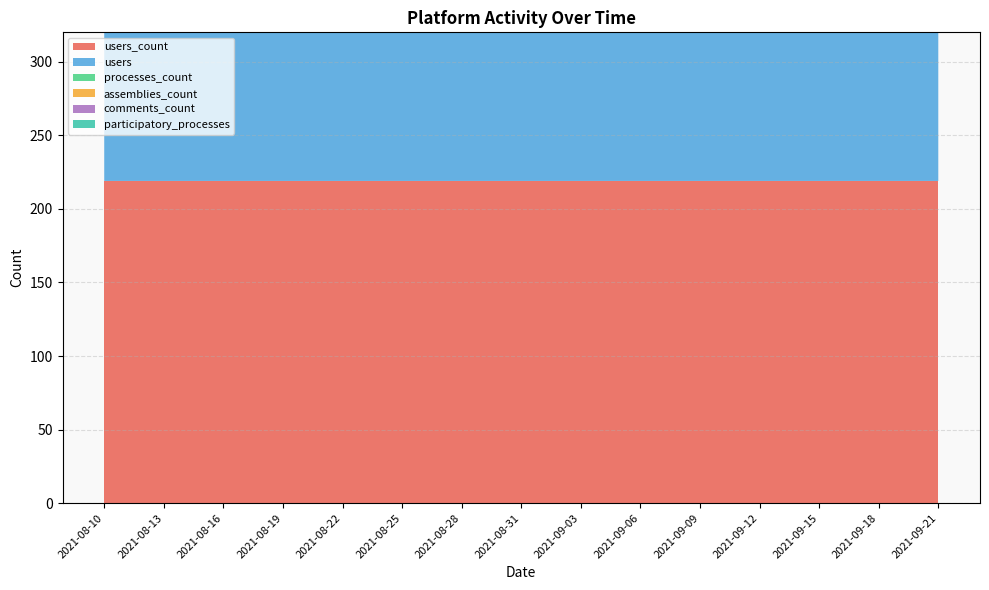

True or false: participatory_processes and assemblies_count cross at least once.

False